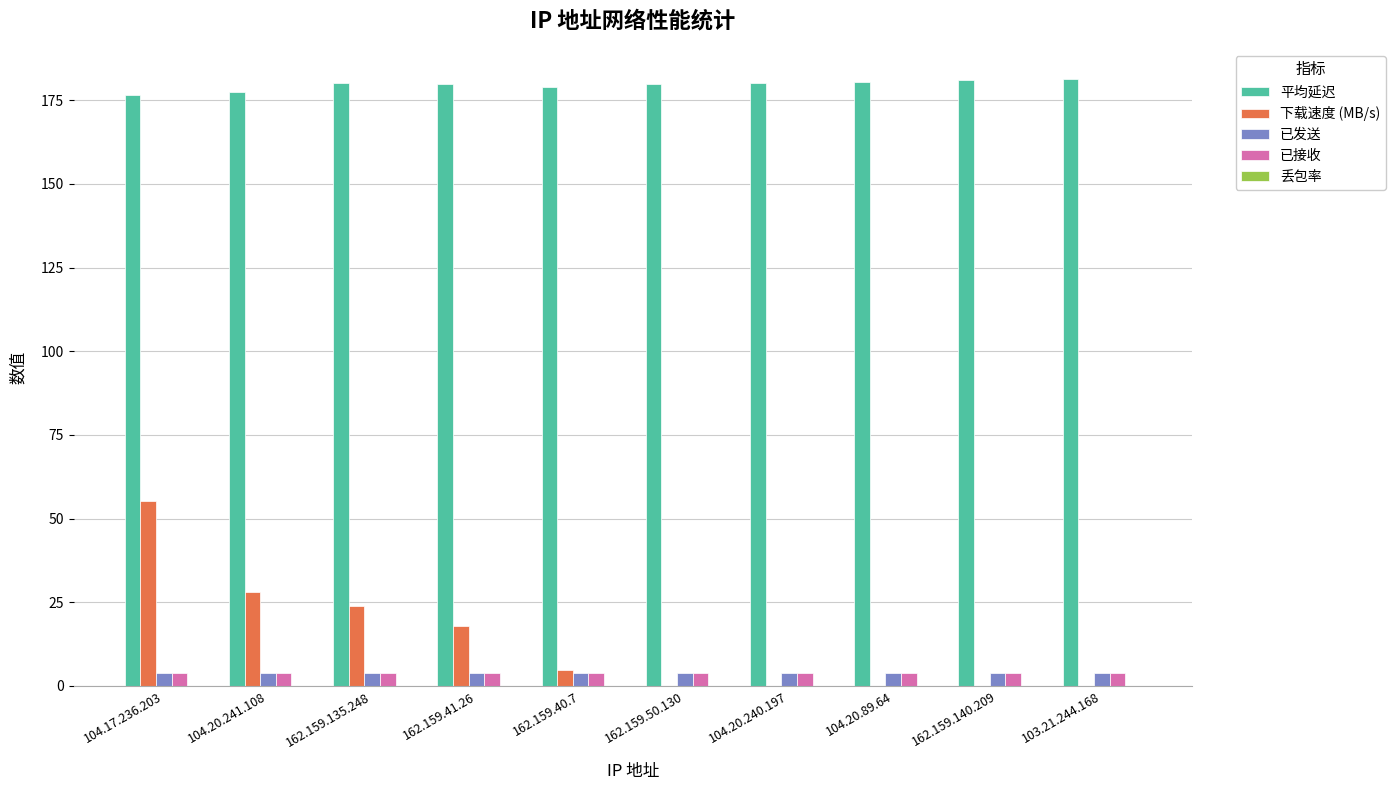

Which series has the largest total across all categories?

平均延迟